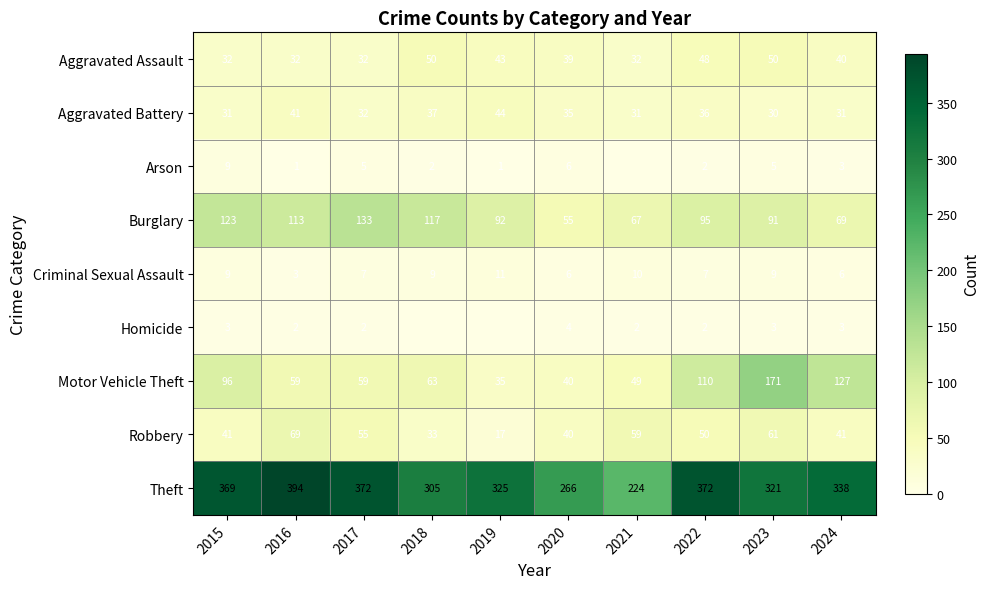

At how many categories does at least one series exceed 297?

8